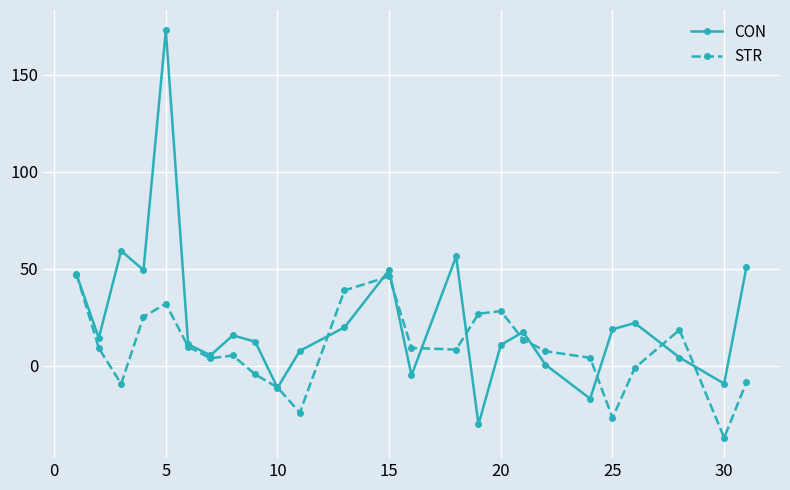

What is the sum of all CON values?

571.9